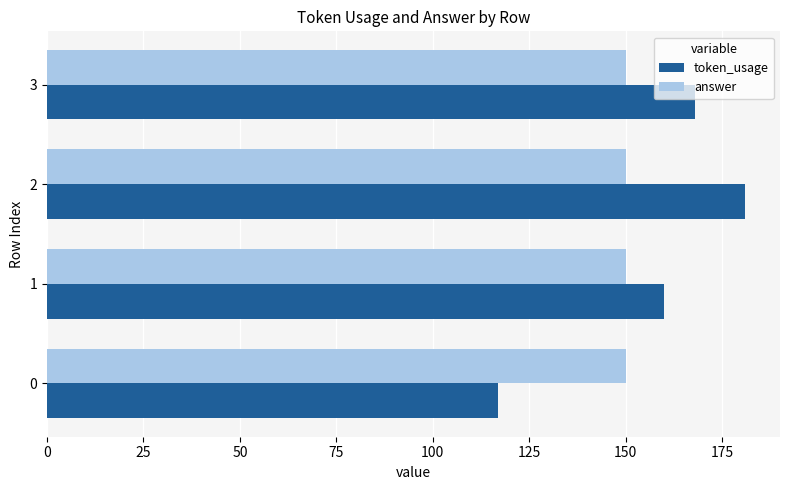

What is the difference between the maximum and second lowest values in the token_usage series?

21